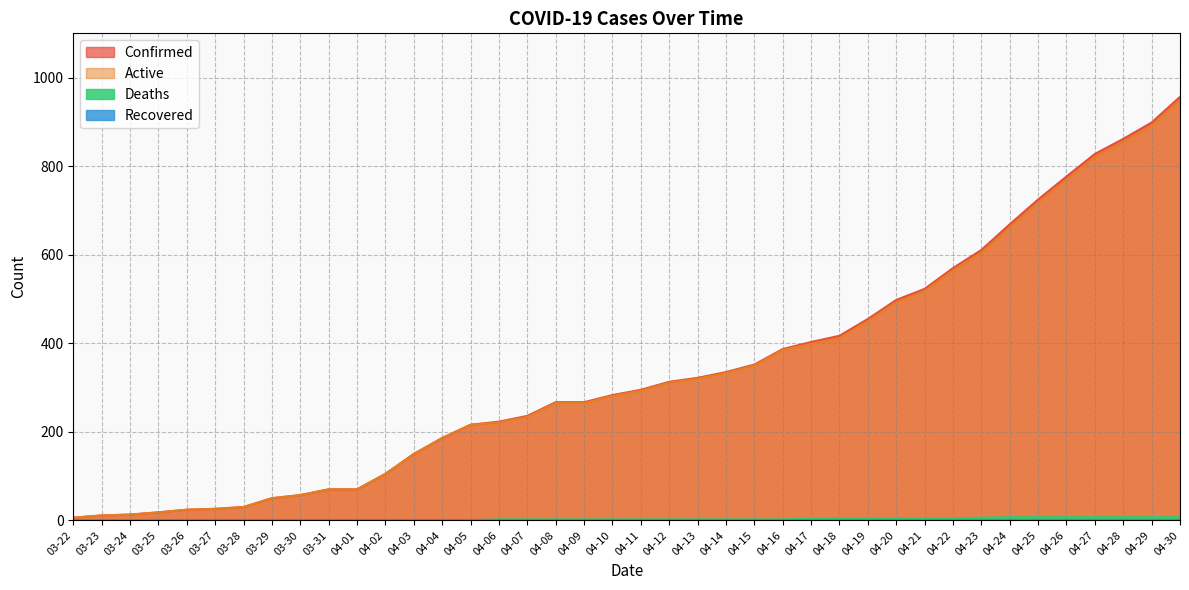

At which category is the sum across all series the highest?

04-30